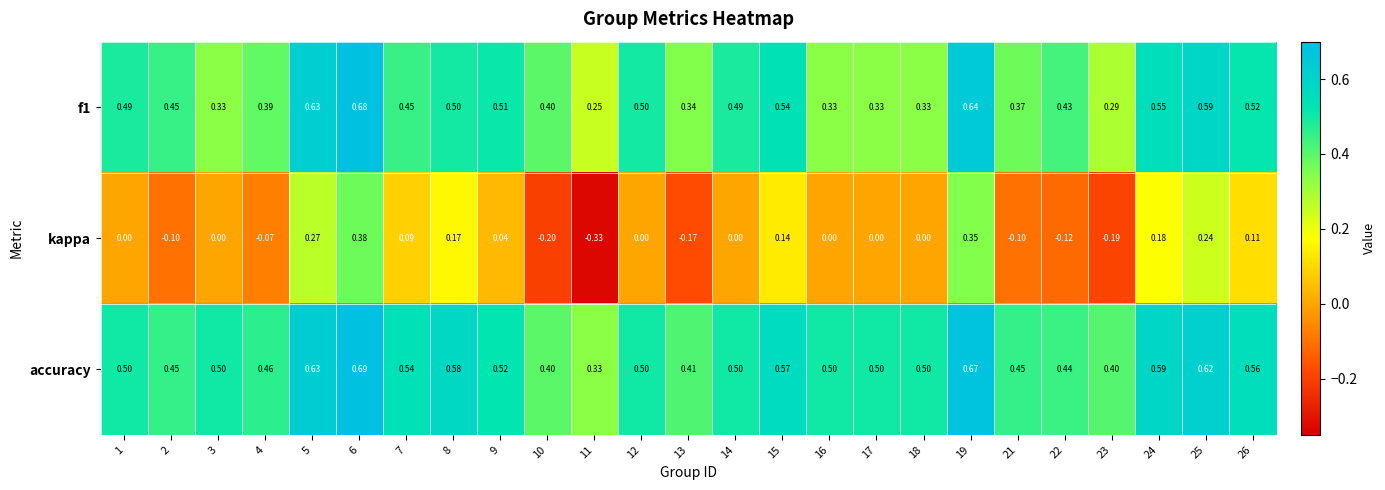

Which series has the largest total across all categories?

accuracy